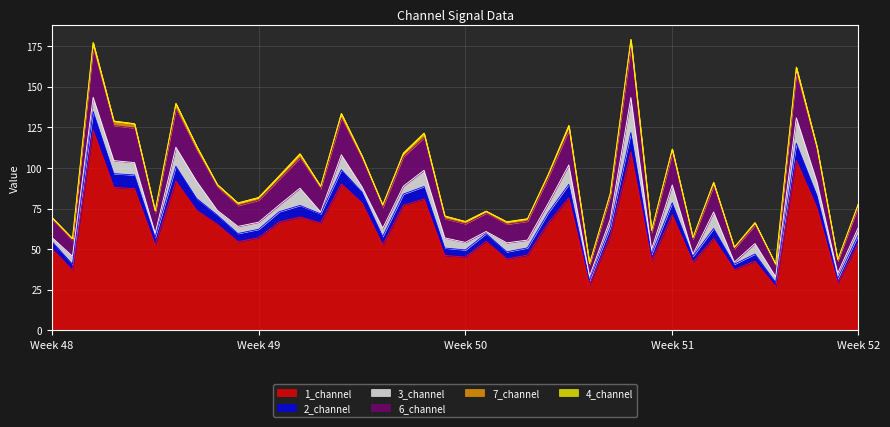

True or false: 1_channel and 2_channel cross at least once.

False